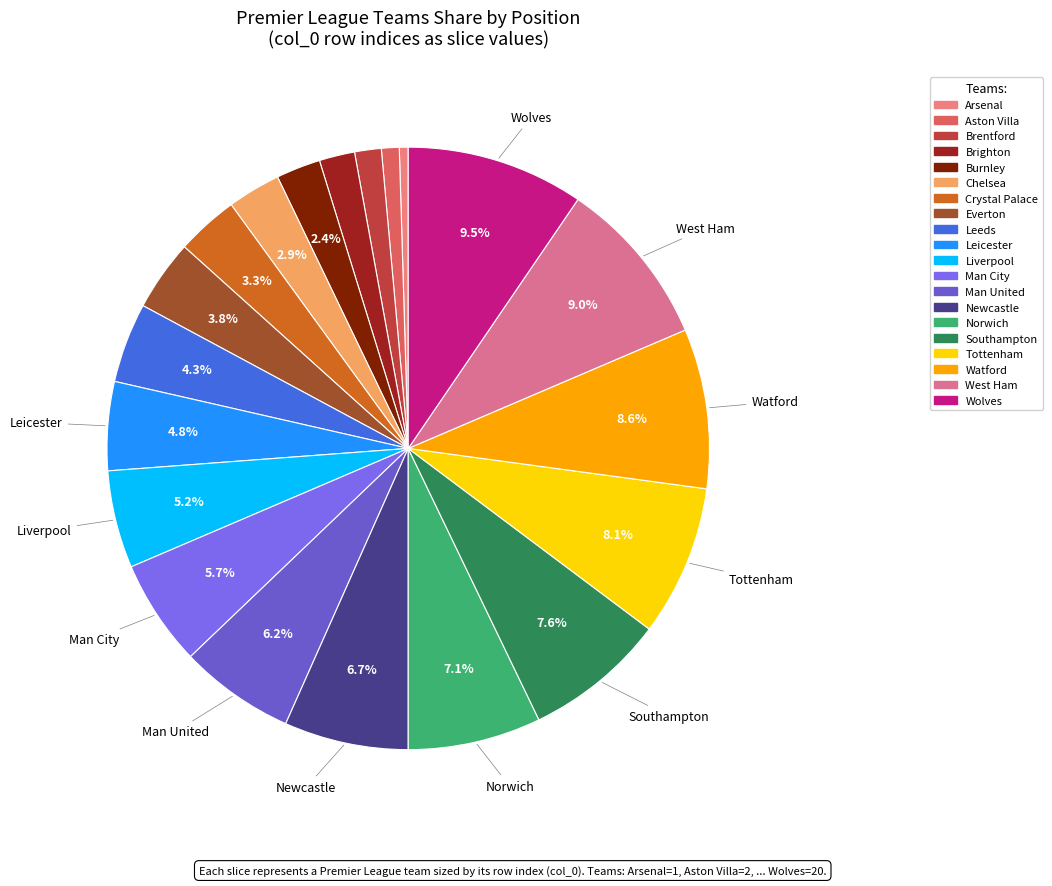

True or false: Crystal Palace accounts for 1% of the total.

False